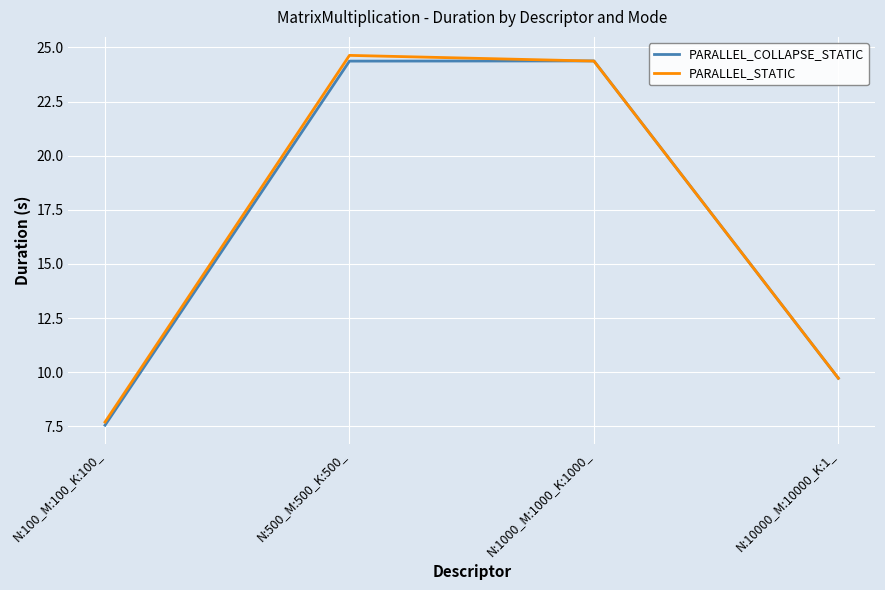

Reading right to left, extract all data points from this chart.

PARALLEL_COLLAPSE_STATIC: 9.7	24.4	24.4	7.6
PARALLEL_STATIC: 9.7	24.4	24.6	7.7